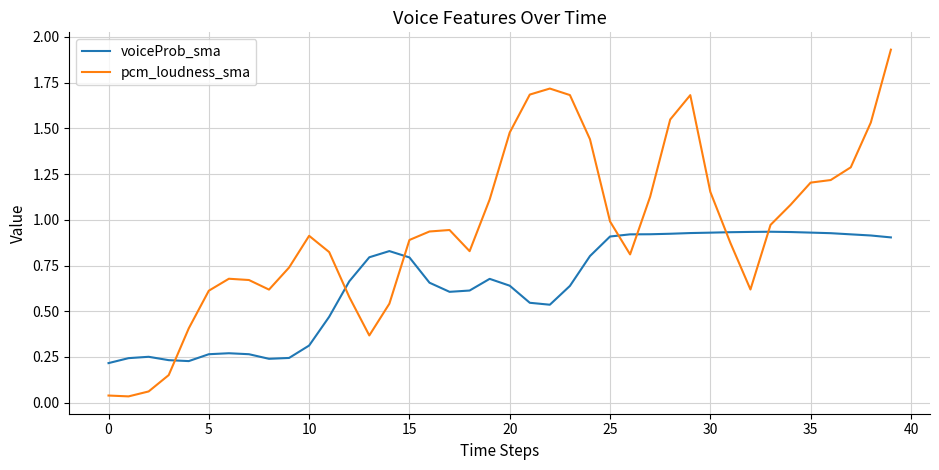

How many lines are shown in the chart?

2